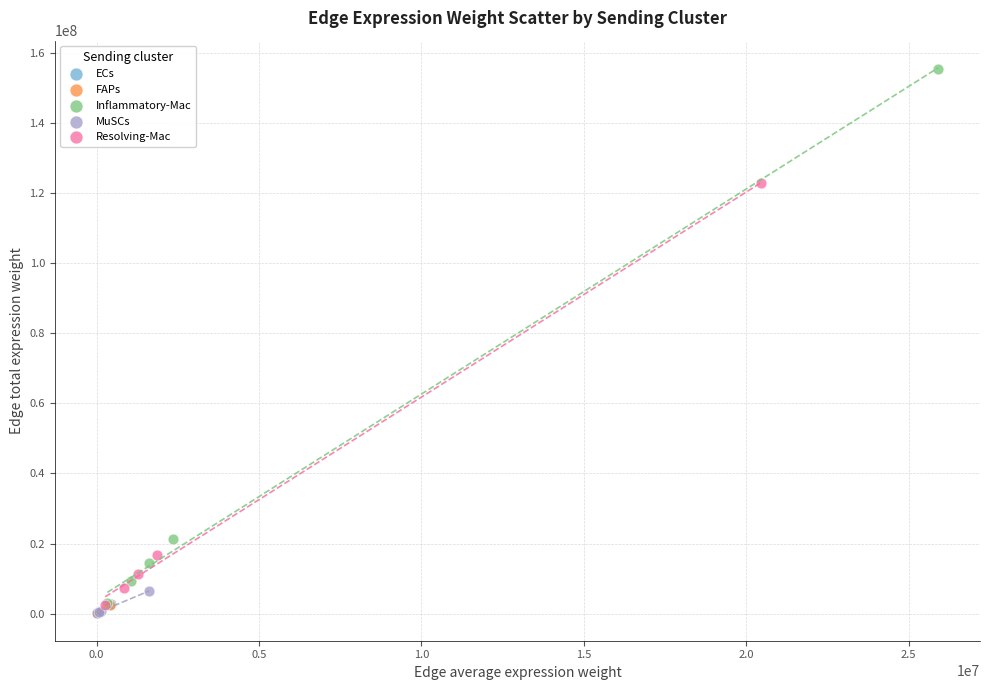

Which series has the largest Y range (max minus min)?

Inflammatory-Mac